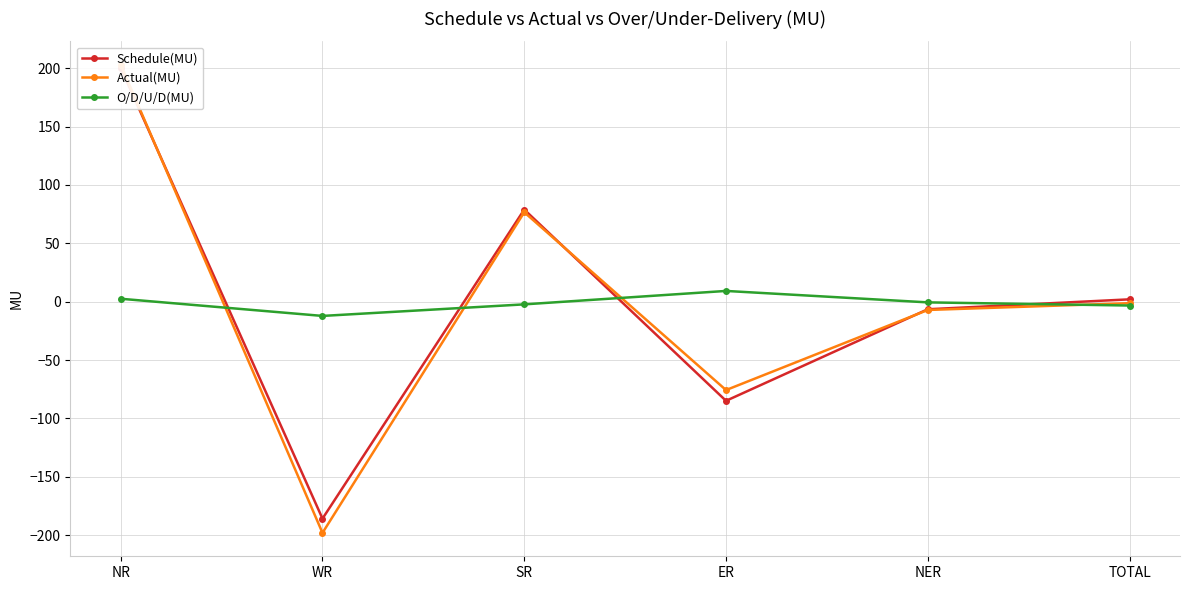

What is the approximate value of Schedule(MU) at TOTAL?

2.0